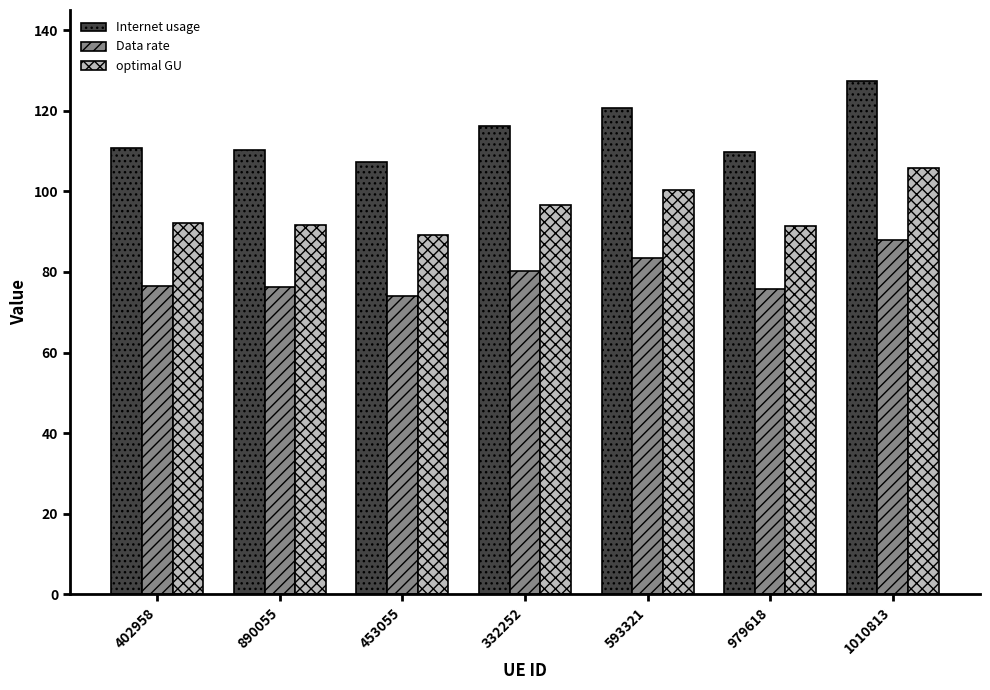

What is the difference between the second highest and second lowest values in the Internet usage series?

10.9